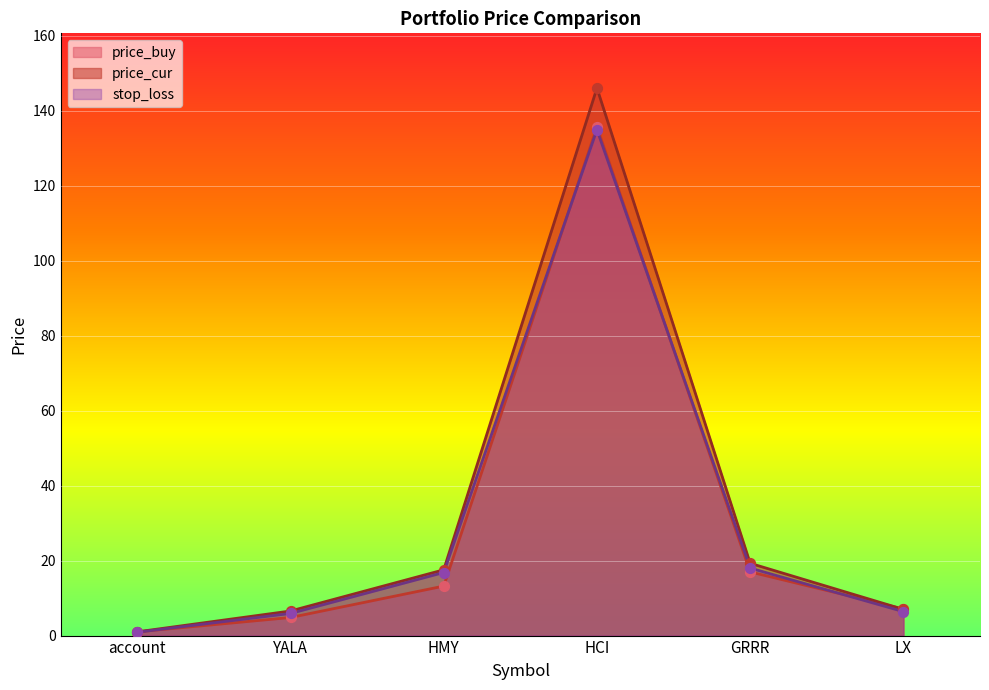

Which series has the widest spread of Y values?

price_cur